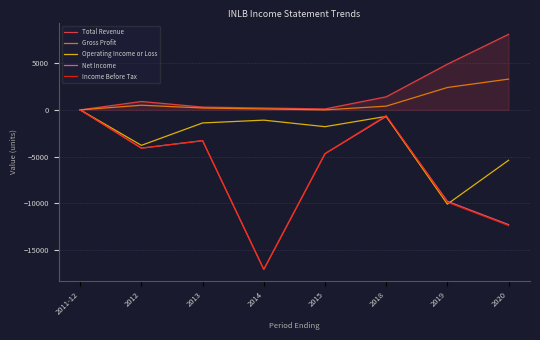

What is the greatest value displayed?

8100